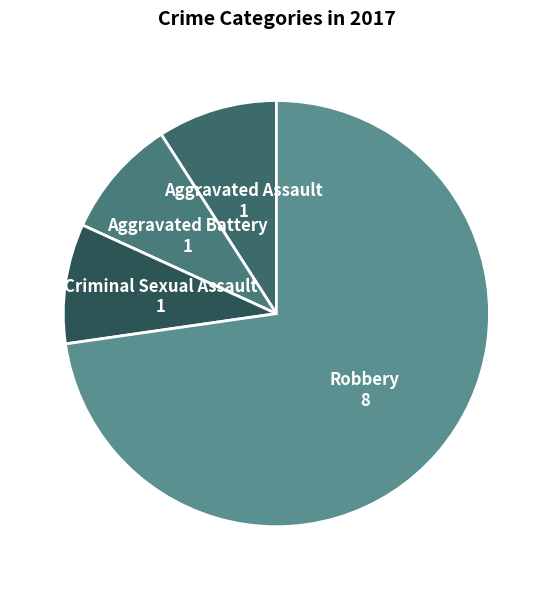

What is the largest slice in the pie chart?

Robbery